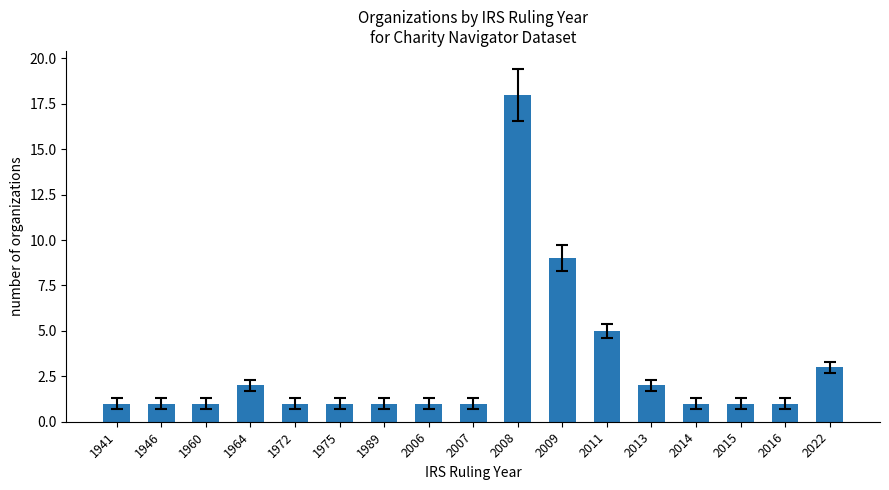

Are the bars horizontal?

No